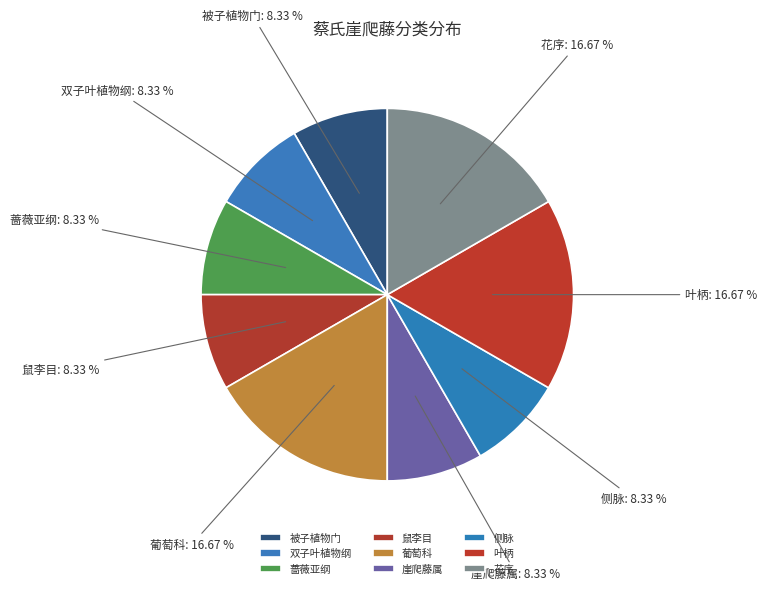

True or false: 双子叶植物纲 accounts for 3% of the total.

False